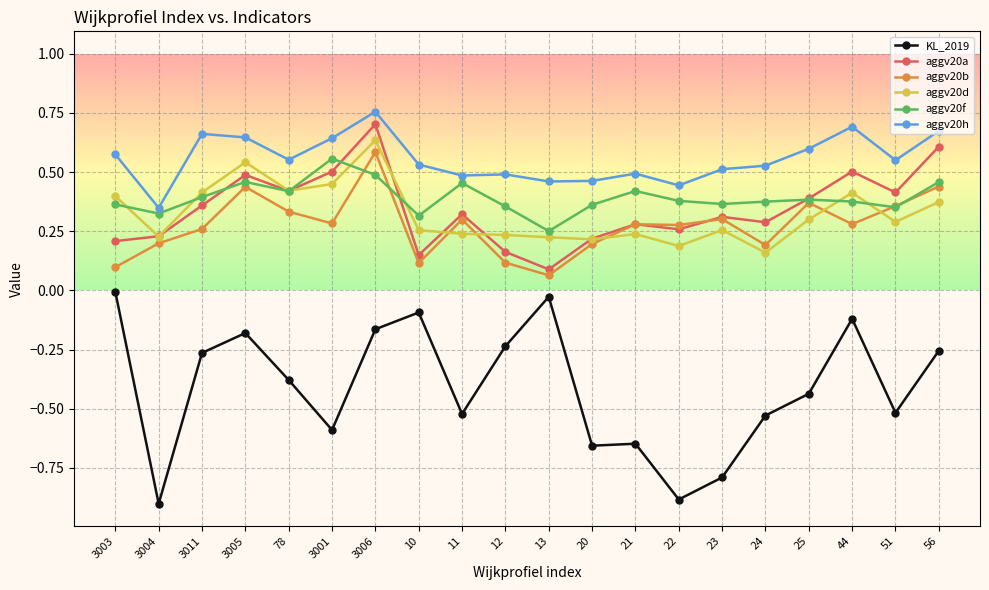

What is the label of the 3rd point from the right?

44